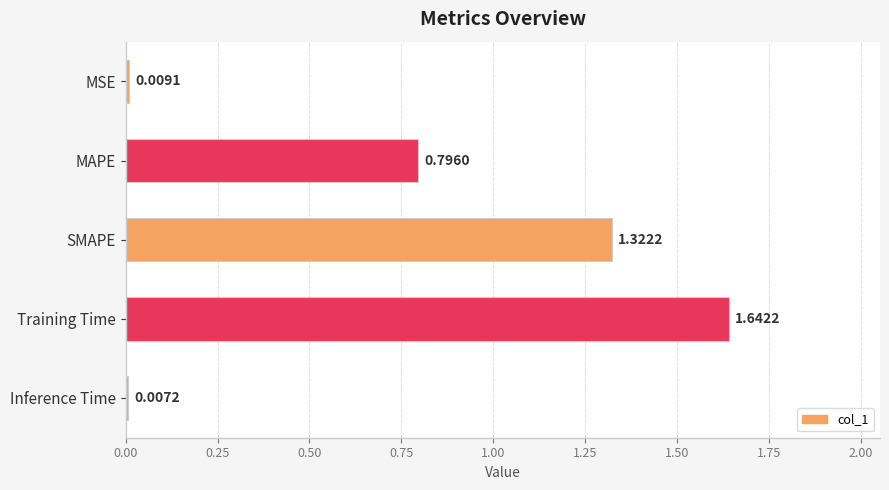

Are the bars horizontal?

Yes